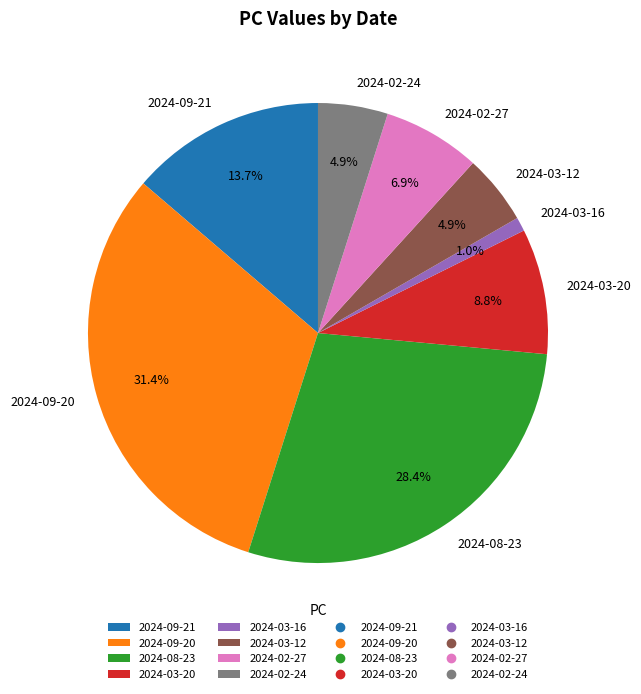

To the nearest percent, what is the difference between the largest and smallest slice percentages?

30%